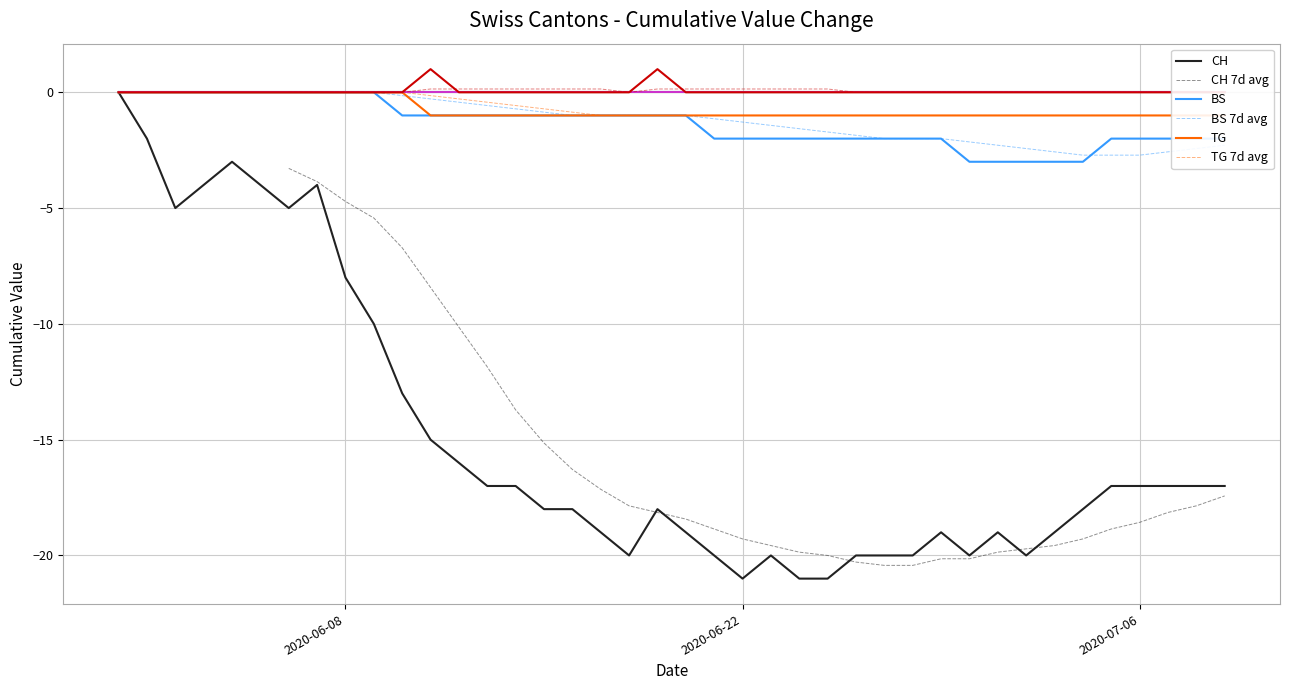

The value of CH at 2020-06-08 is -8. True or false?

True